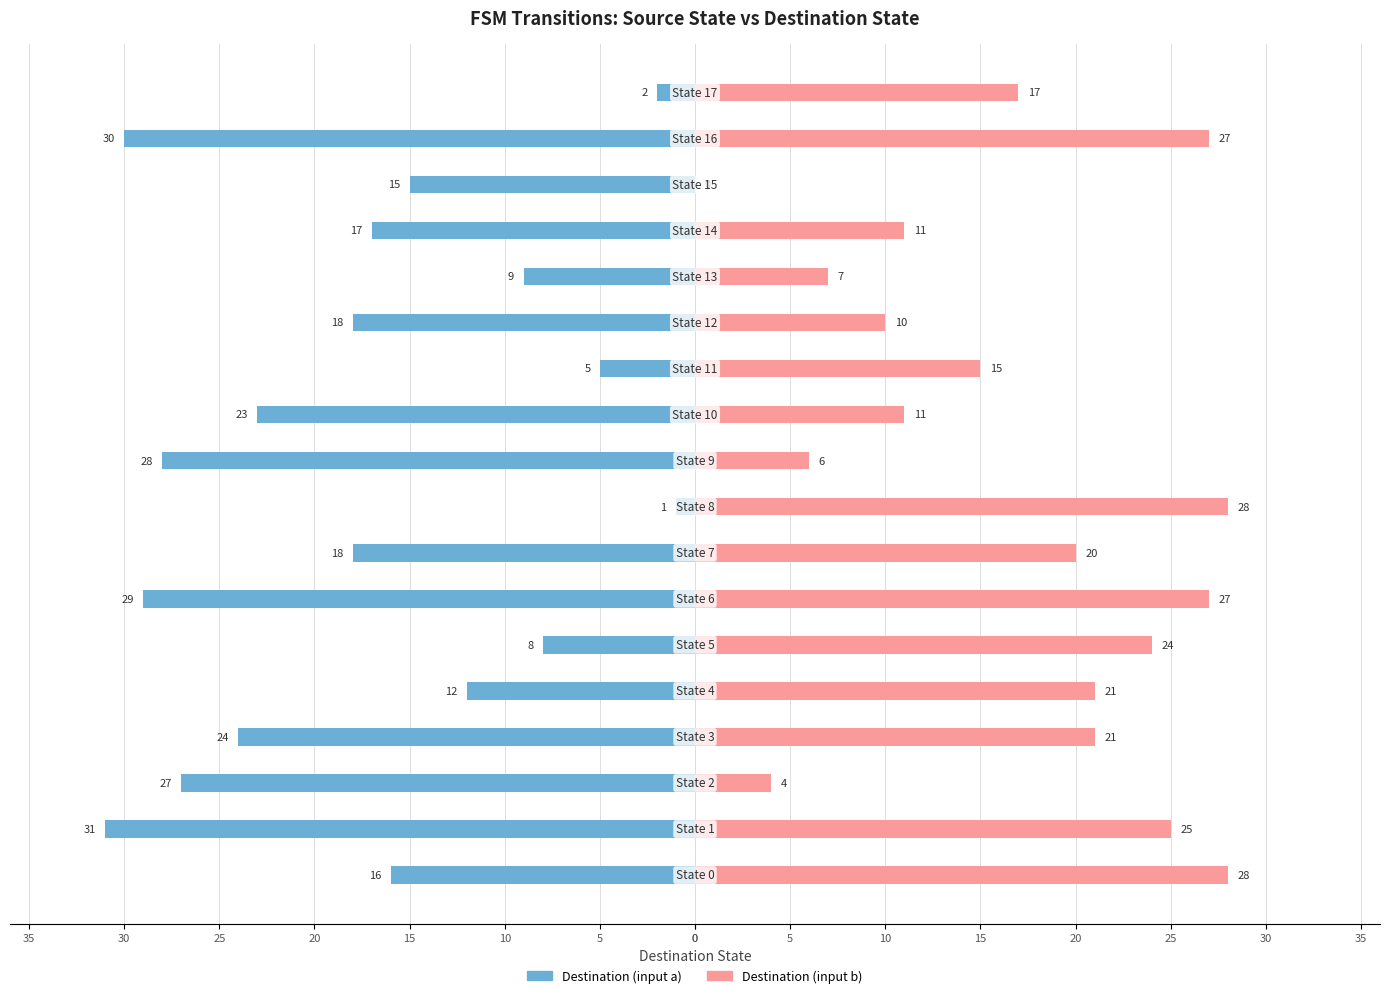

The value of Destination (input a) at 10 is -23. True or false?

True